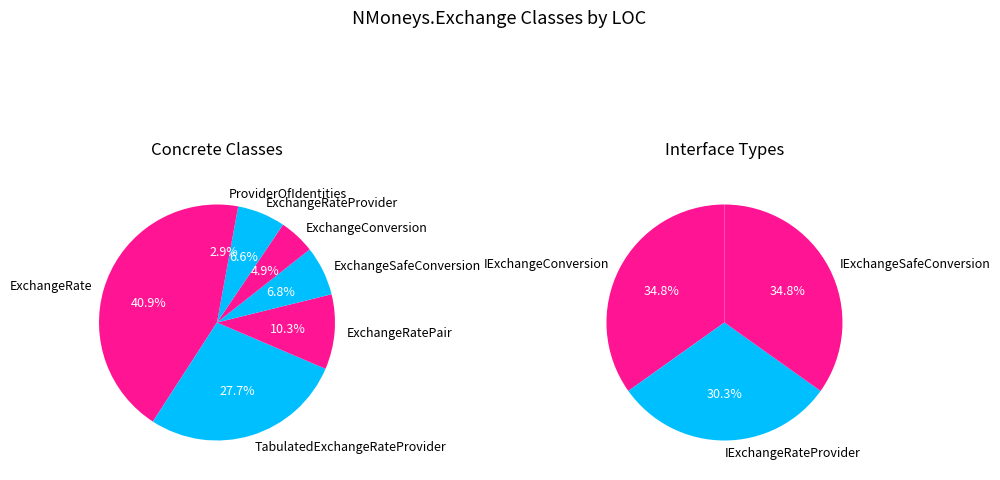

Is there any slice that represents more than half of the pie?

No